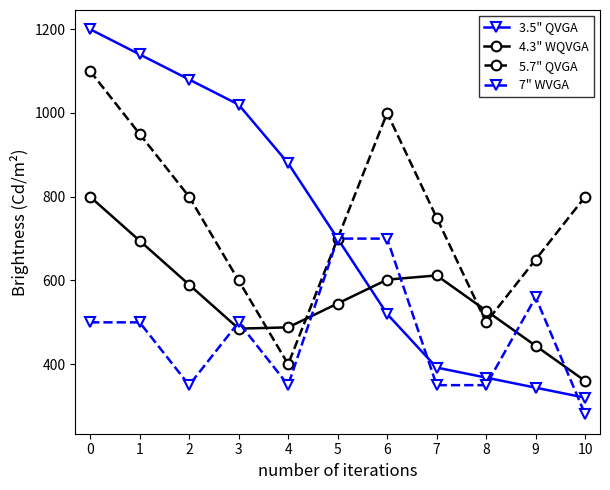

True or false: 4.3" WQVGA has more than 2 points higher than both neighbors.

False